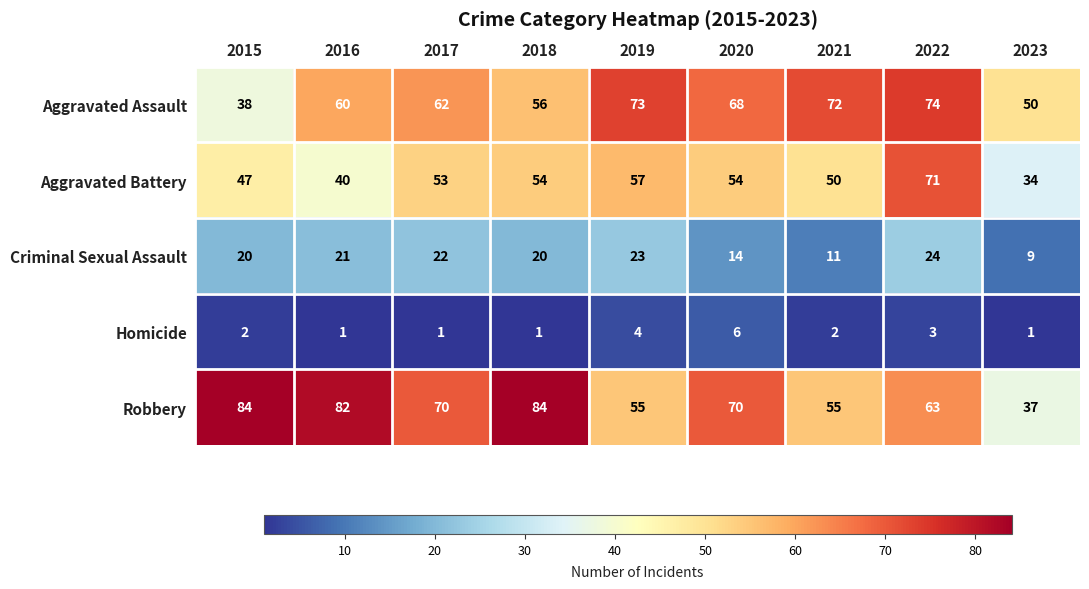

What is the total value across all series at 2023?

131